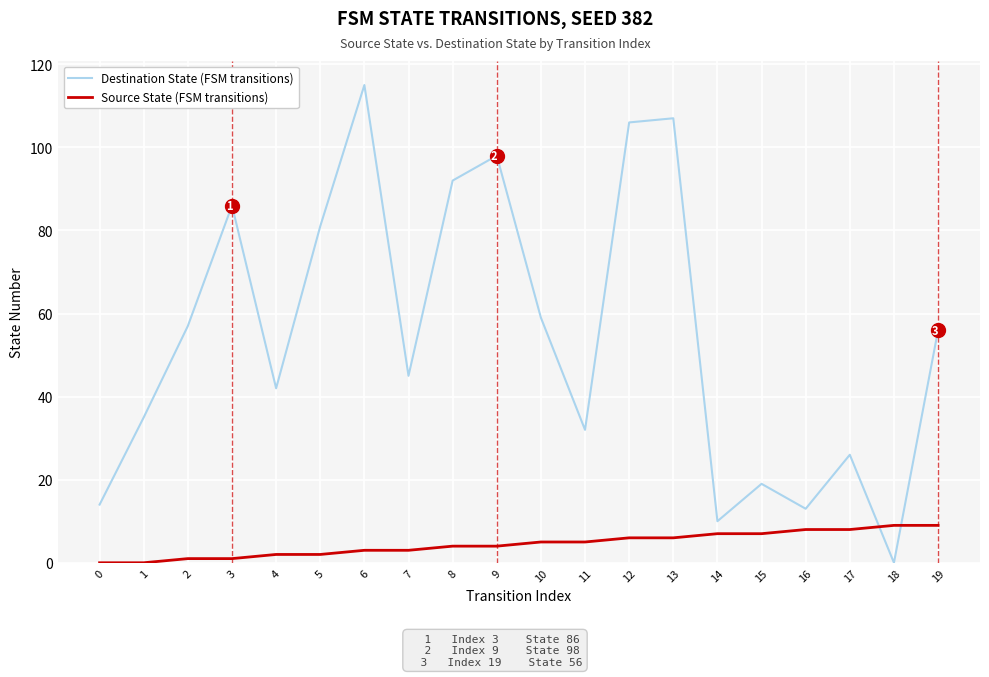

What is the greatest value displayed?

115